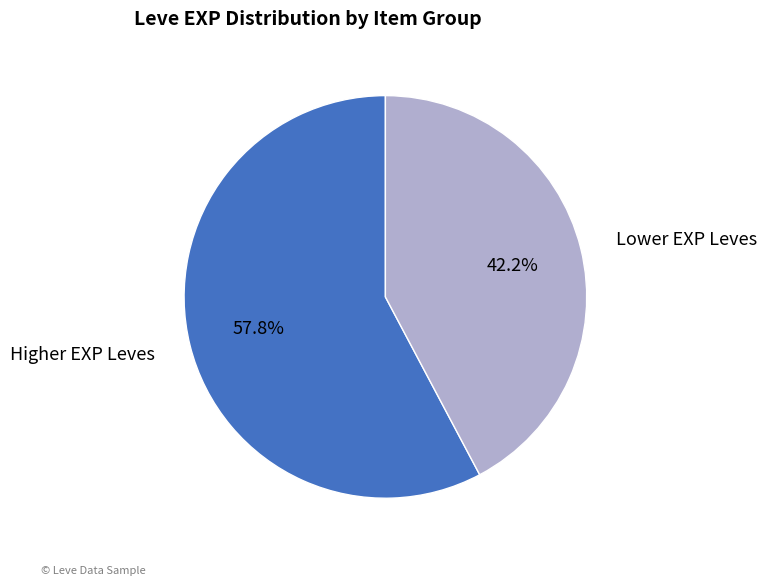

Which category has the smallest portion of the pie?

Lower EXP Leves